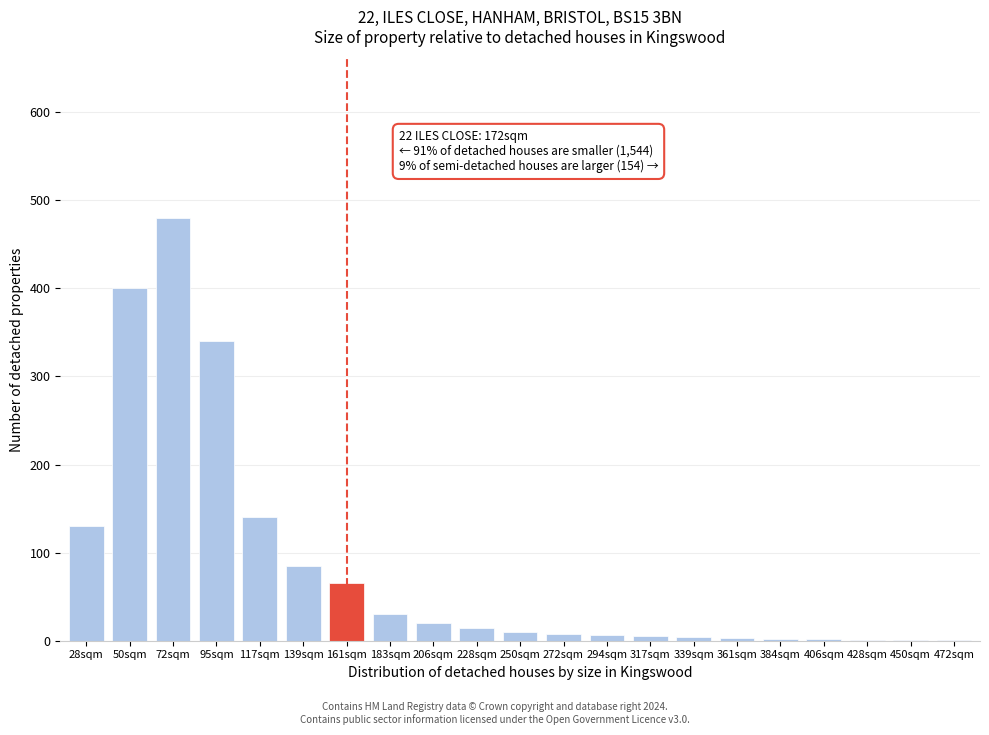

Which category has the highest value across all series?

72sqm